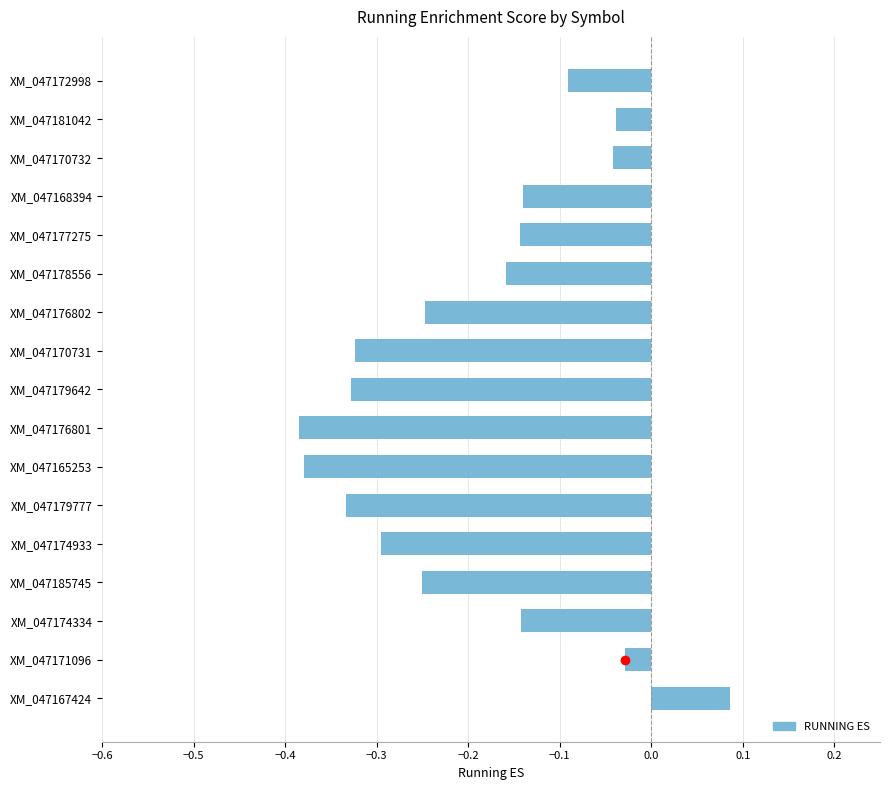

At which label is the value closest to 0?

XM_047171096